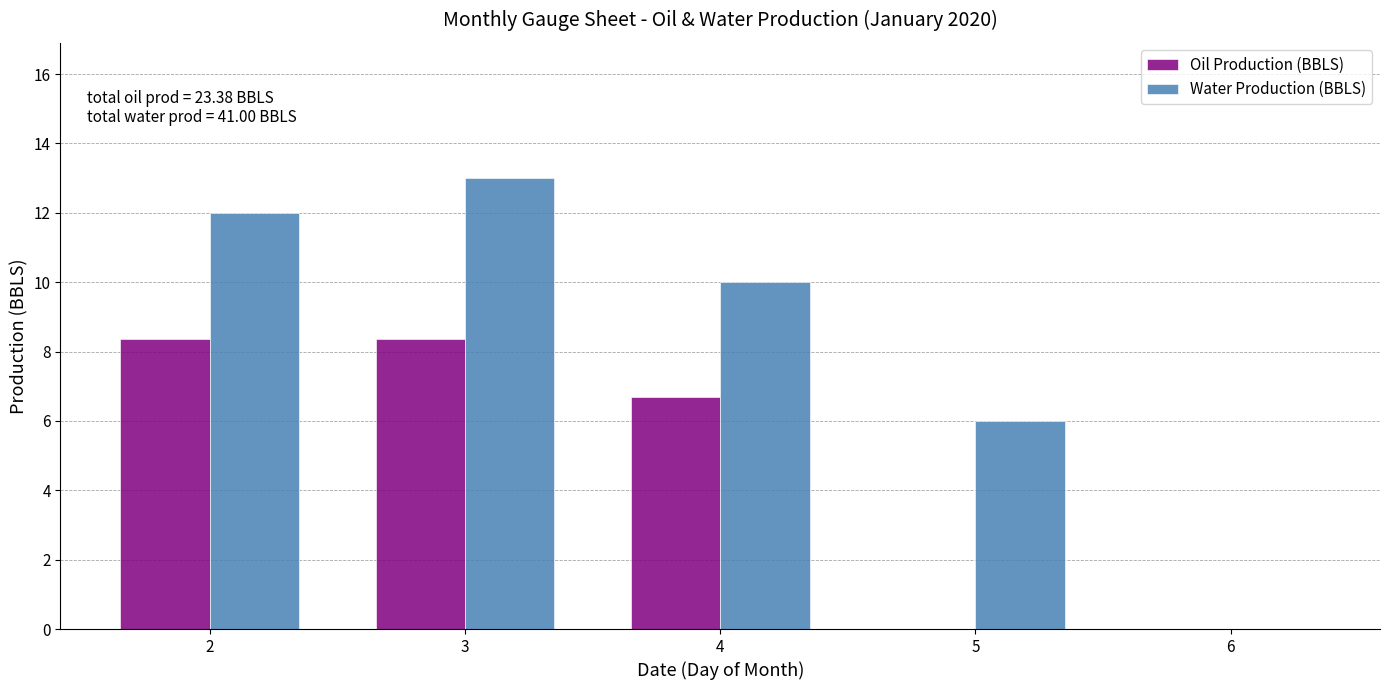

Which label corresponds to the largest value in the chart?

3